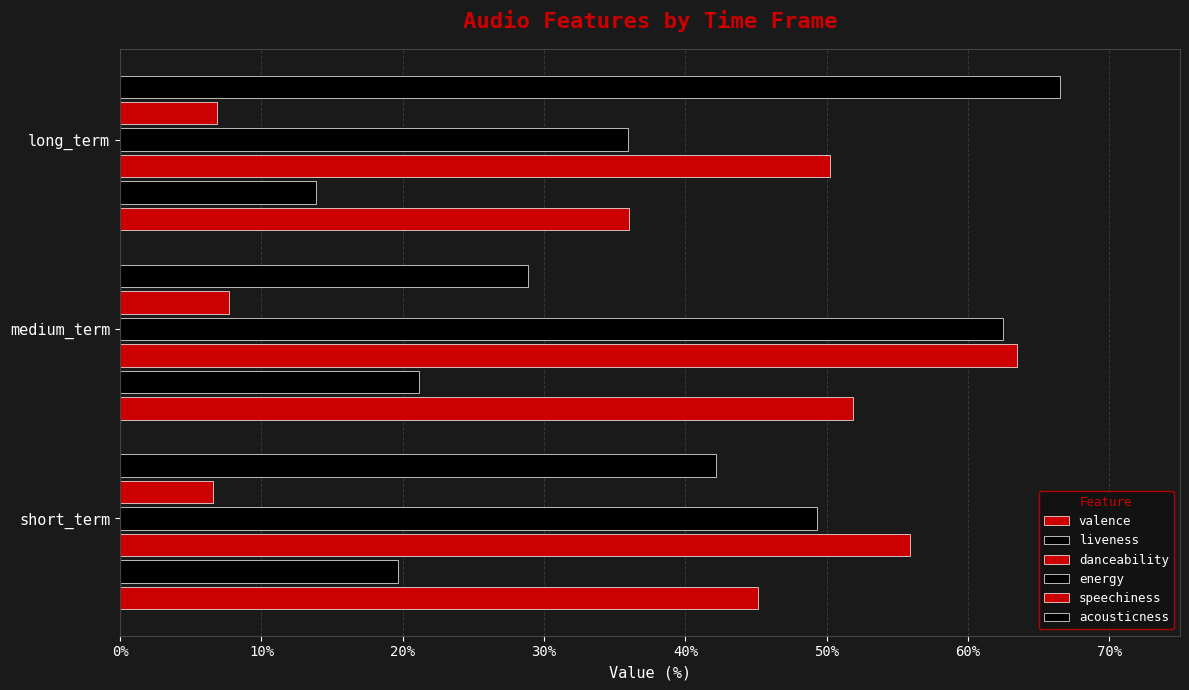

What position from the left is medium_term?

2